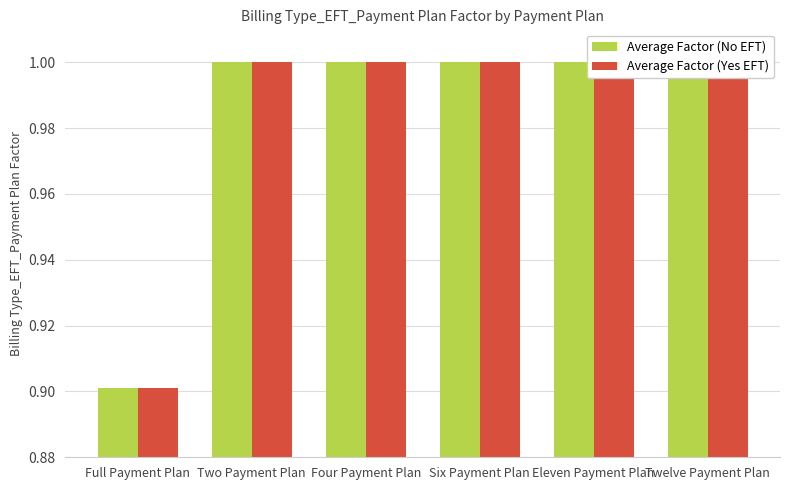

Rank the series by their maximum value, from highest to lowest.

Average Factor (No EFT), Average Factor (Yes EFT)